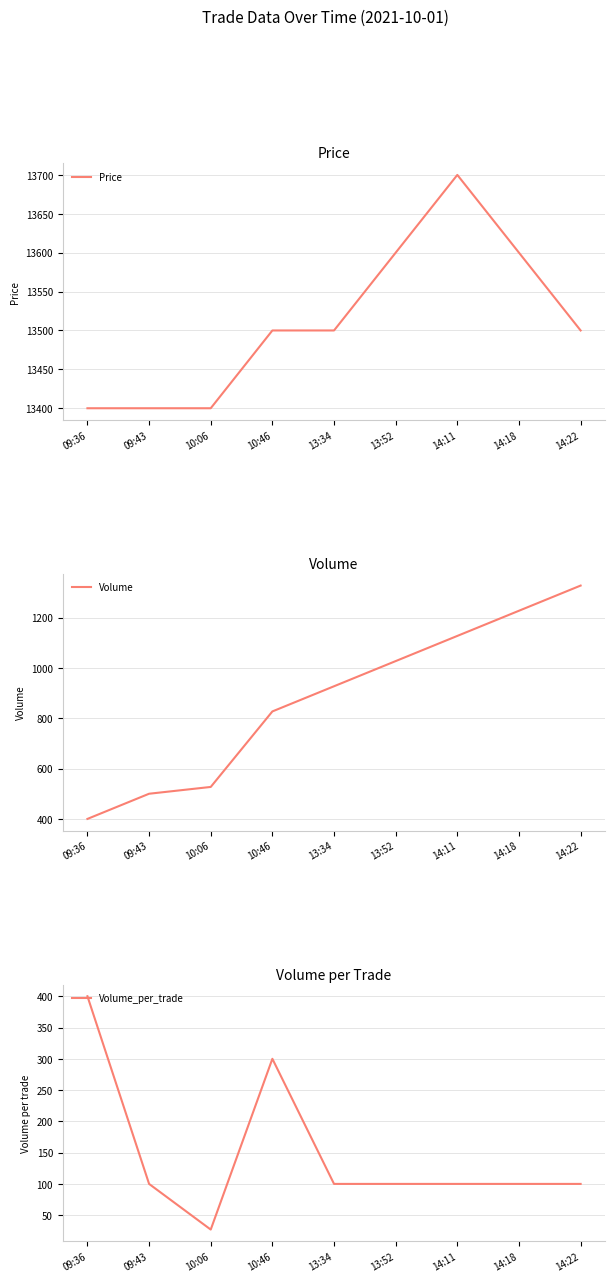

True or false: Price and Volume_per_trade intersect in this chart.

False